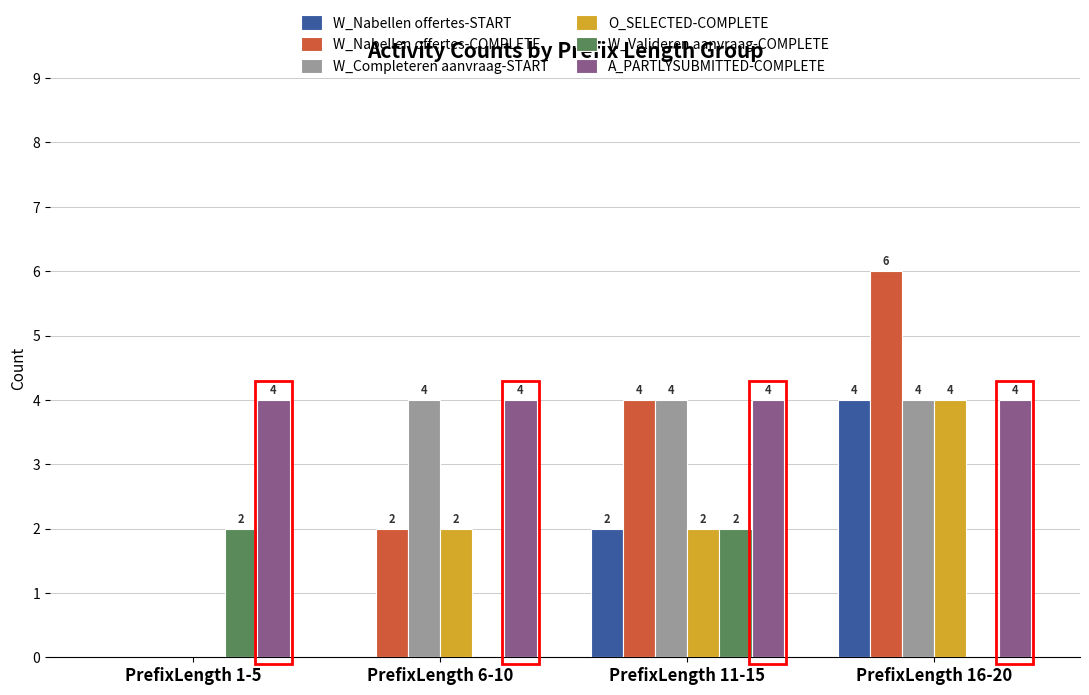

Reading left to right, transcribe all the data shown in this chart.

W_Nabellen offertes-START: 0	0	2	4
W_Nabellen offertes-COMPLETE: 0	2	4	6
W_Completeren aanvraag-START: 0	4	4	4
O_SELECTED-COMPLETE: 0	2	2	4
W_Valideren aanvraag-COMPLETE: 2	0	2	0
A_PARTLYSUBMITTED-COMPLETE: 4	4	4	4